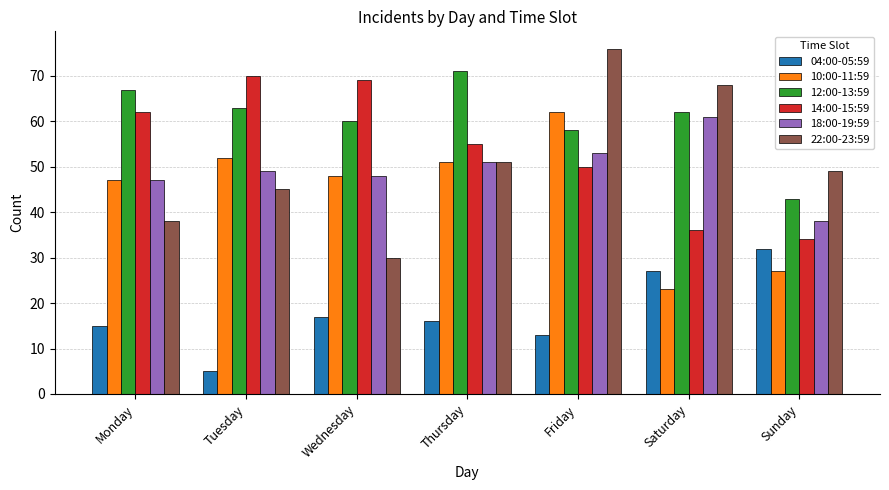

What is the sum of the 18:00-19:59 values at Saturday and Tuesday?

110